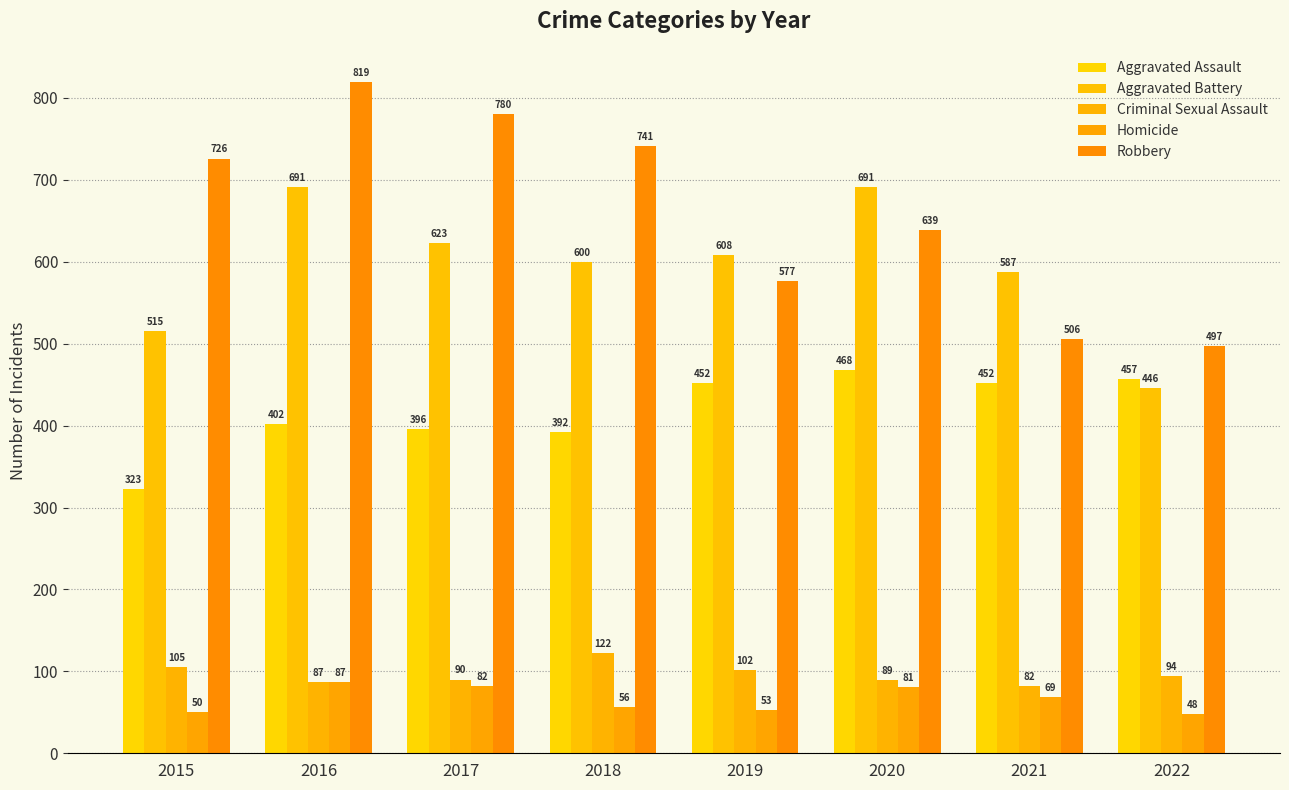

What is the total value across all series at 2021?

1696